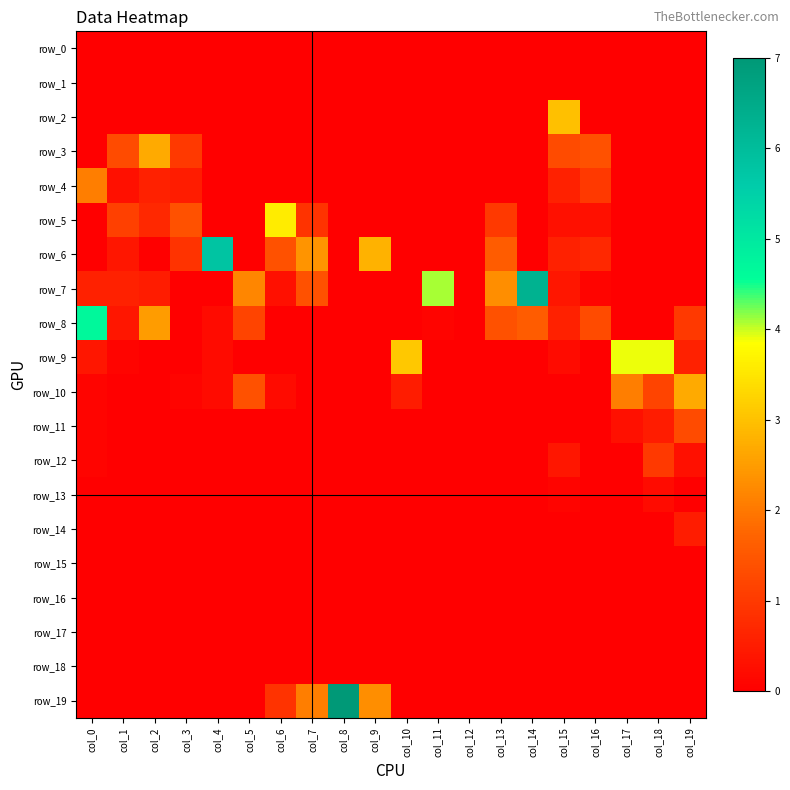

Which category has the highest value across all series?

col_8